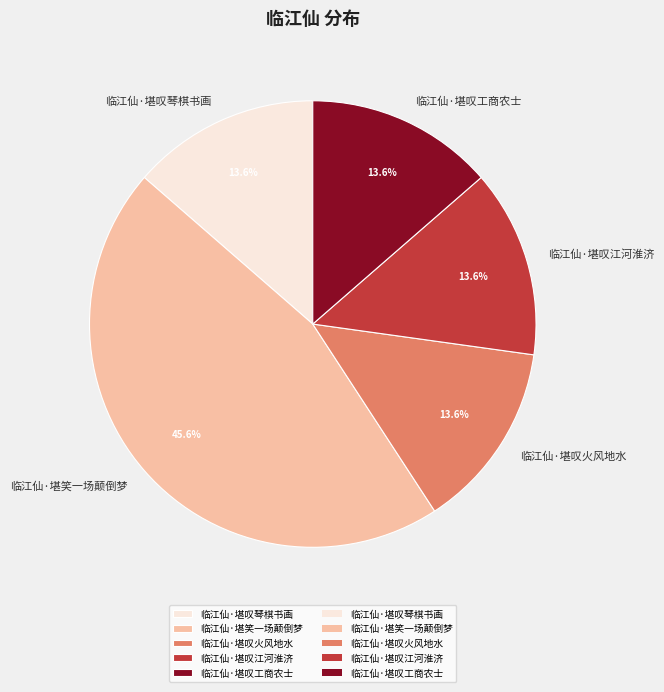

What is the largest slice in the pie chart?

临江仙·堪笑一场颠倒梦